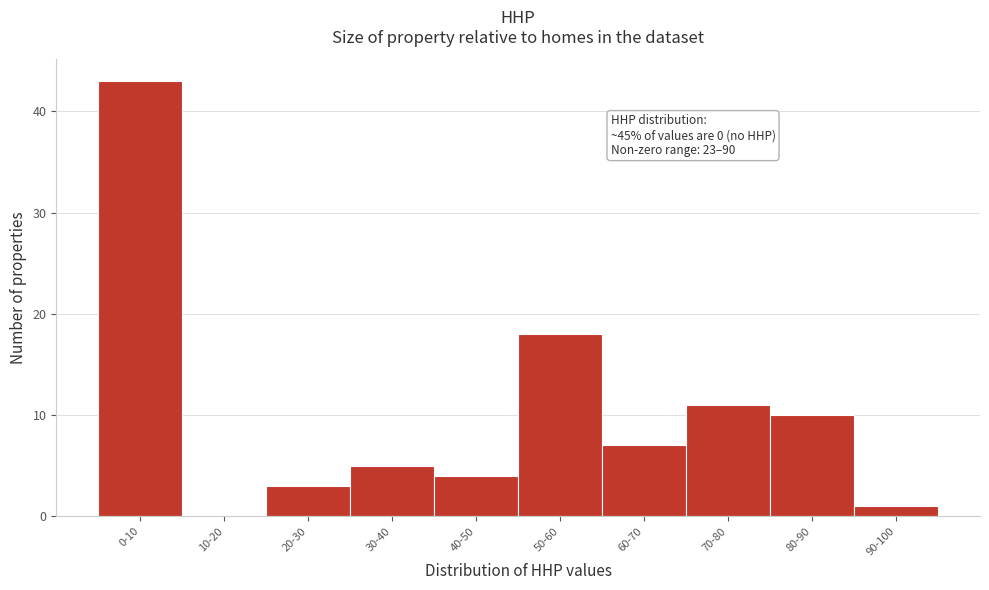

Reading right to left, list all the values displayed in this chart.

90-100=1	80-90=10	70-80=11	60-70=7	50-60=18	40-50=4	30-40=5	20-30=3	10-20=0	0-10=43